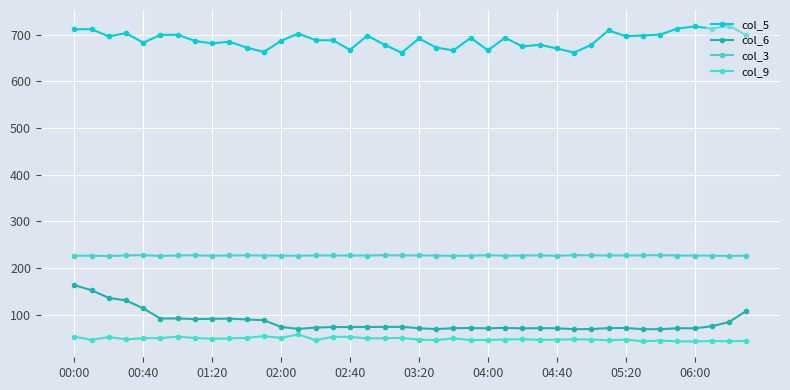

Is this an area chart (filled region under the line)?

No